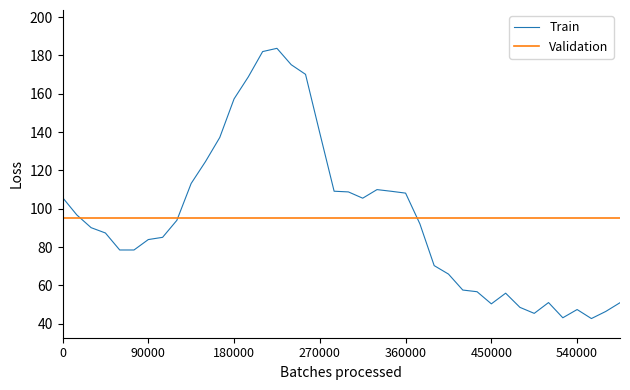

What is the maximum value for Train?

183.7